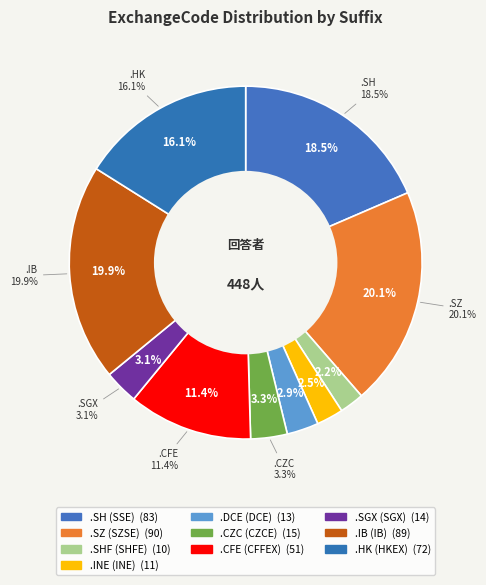

What is the largest slice in the pie chart?

.SZ